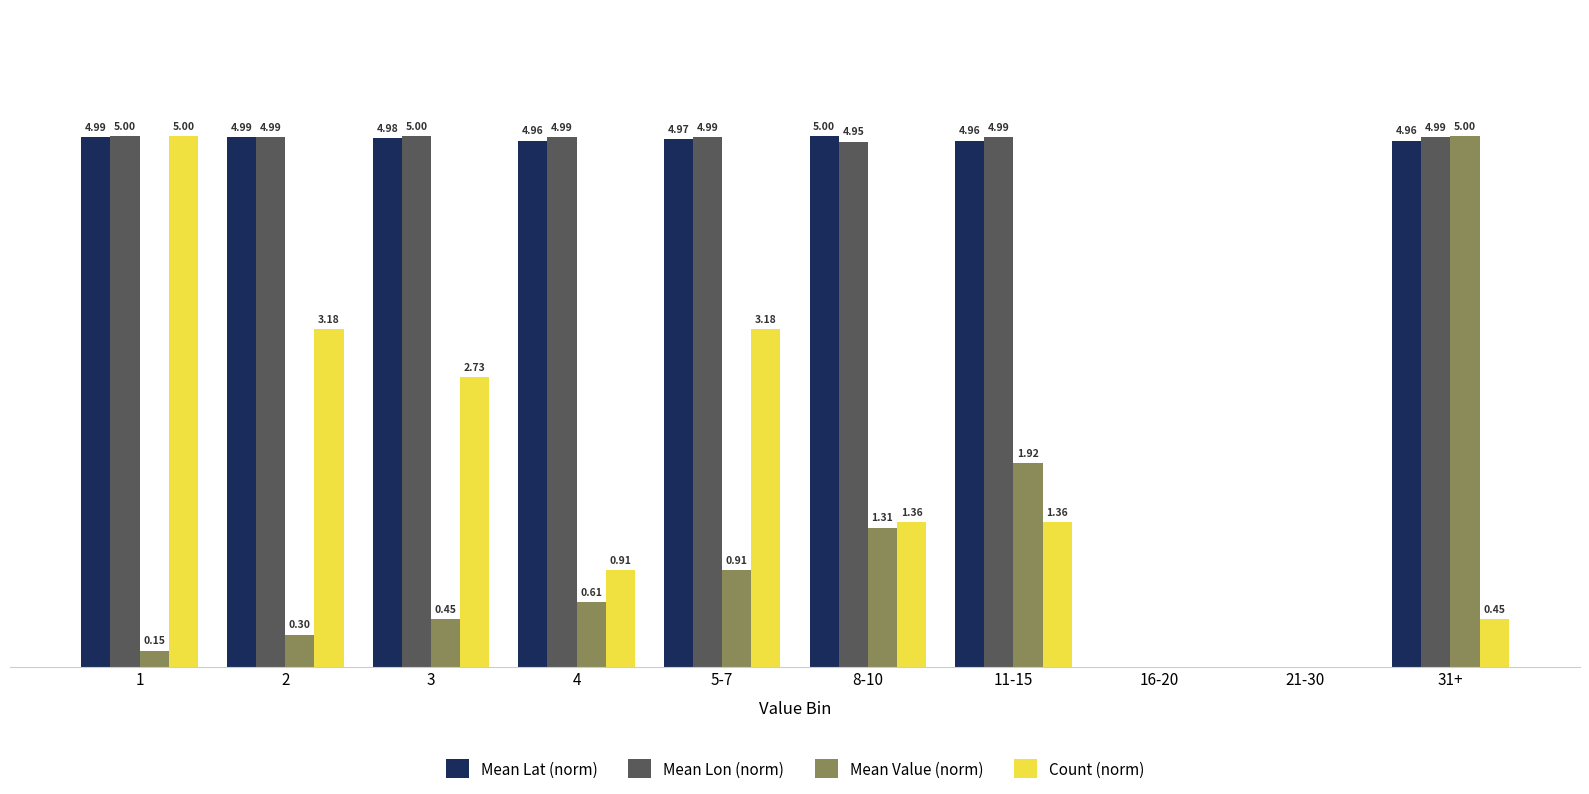

Which series has the largest total across all categories?

Mean Lon (norm)